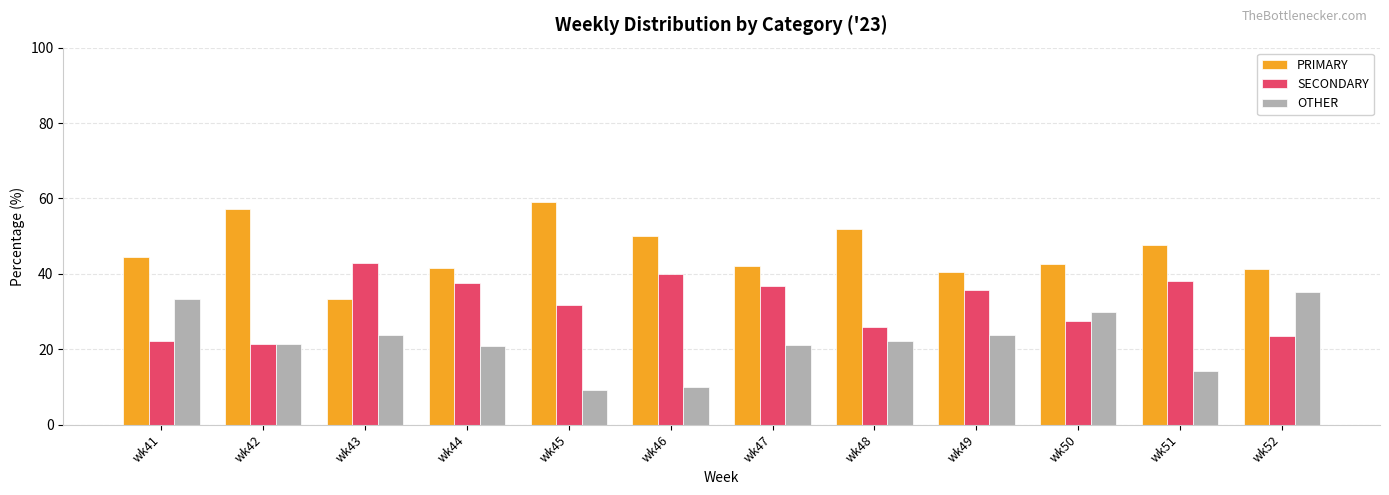

What is the greatest value displayed?

59.1